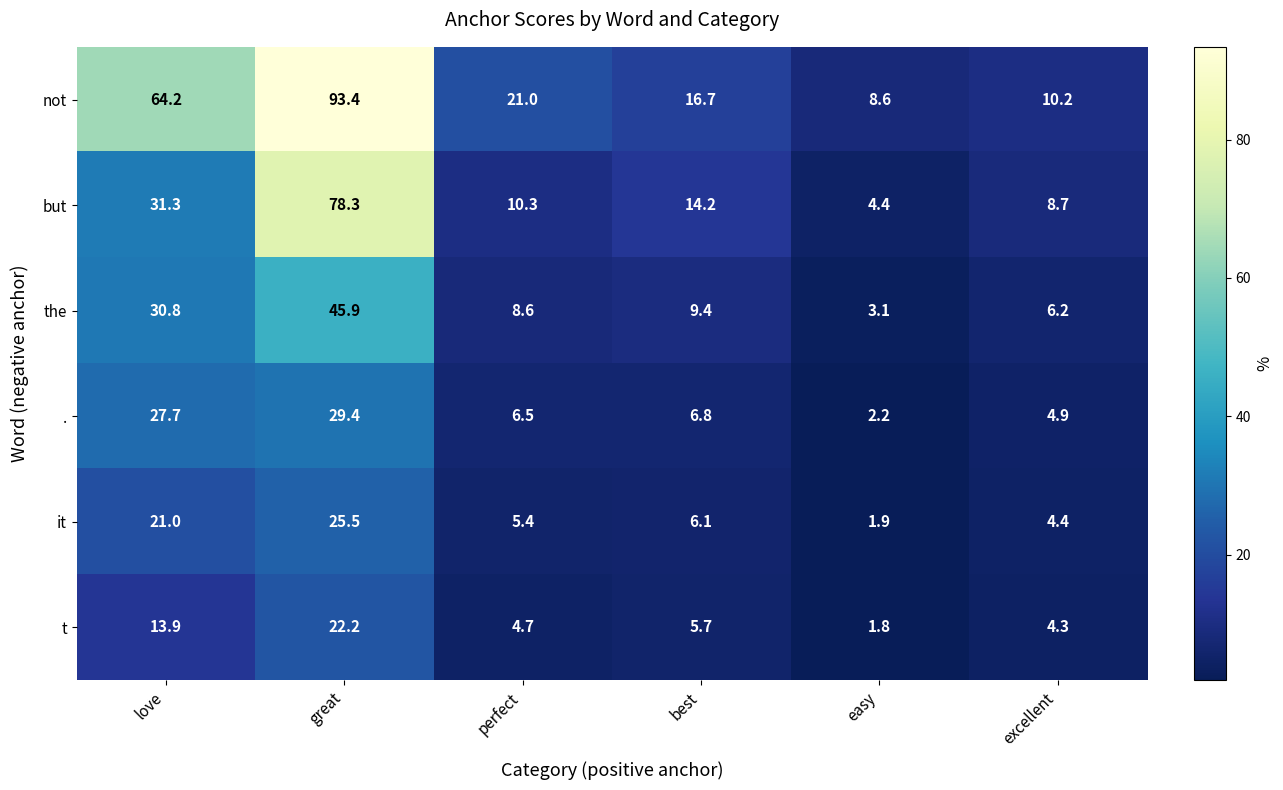

At best, list the series in order from smallest to largest.

t, it, ., the, but, not